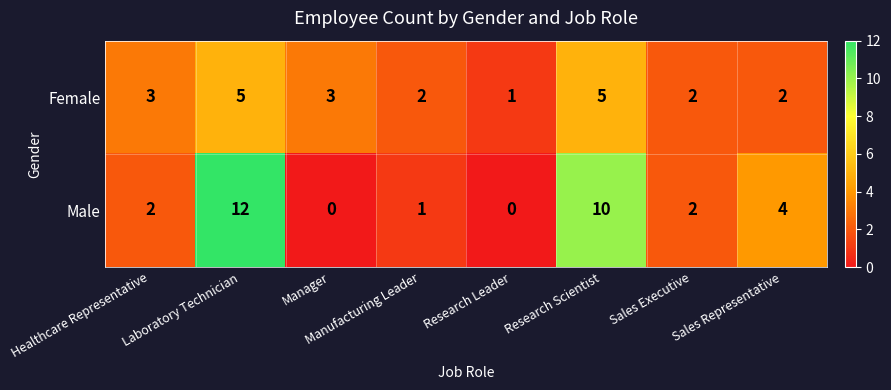

Which category has the lowest value in the Female series?

Research Leader